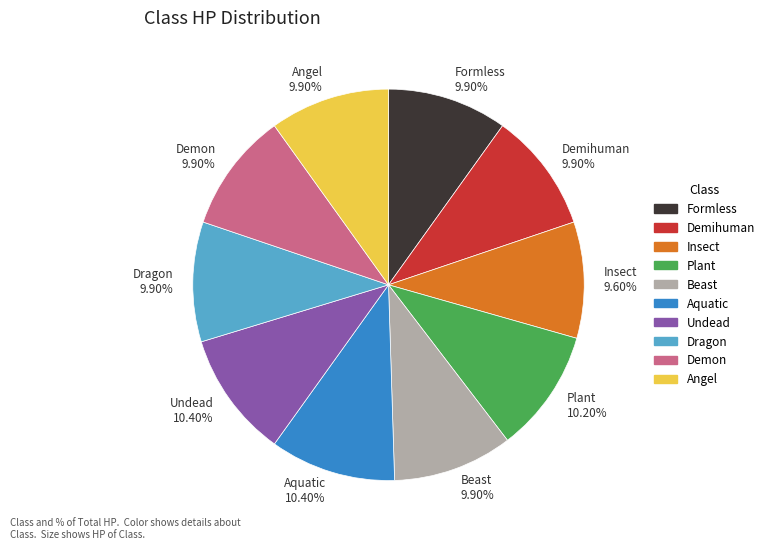

What percentage is the Demon slice, to the nearest percent?

10%